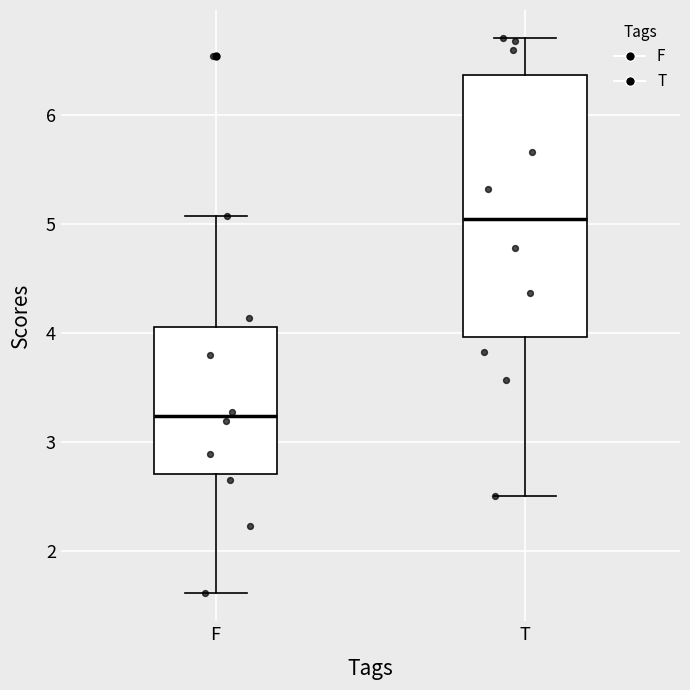

Where does the median line of the box for T sit on the y-axis? The values are not printed on the chart, so give them approximately, as read against the axis.

5.1